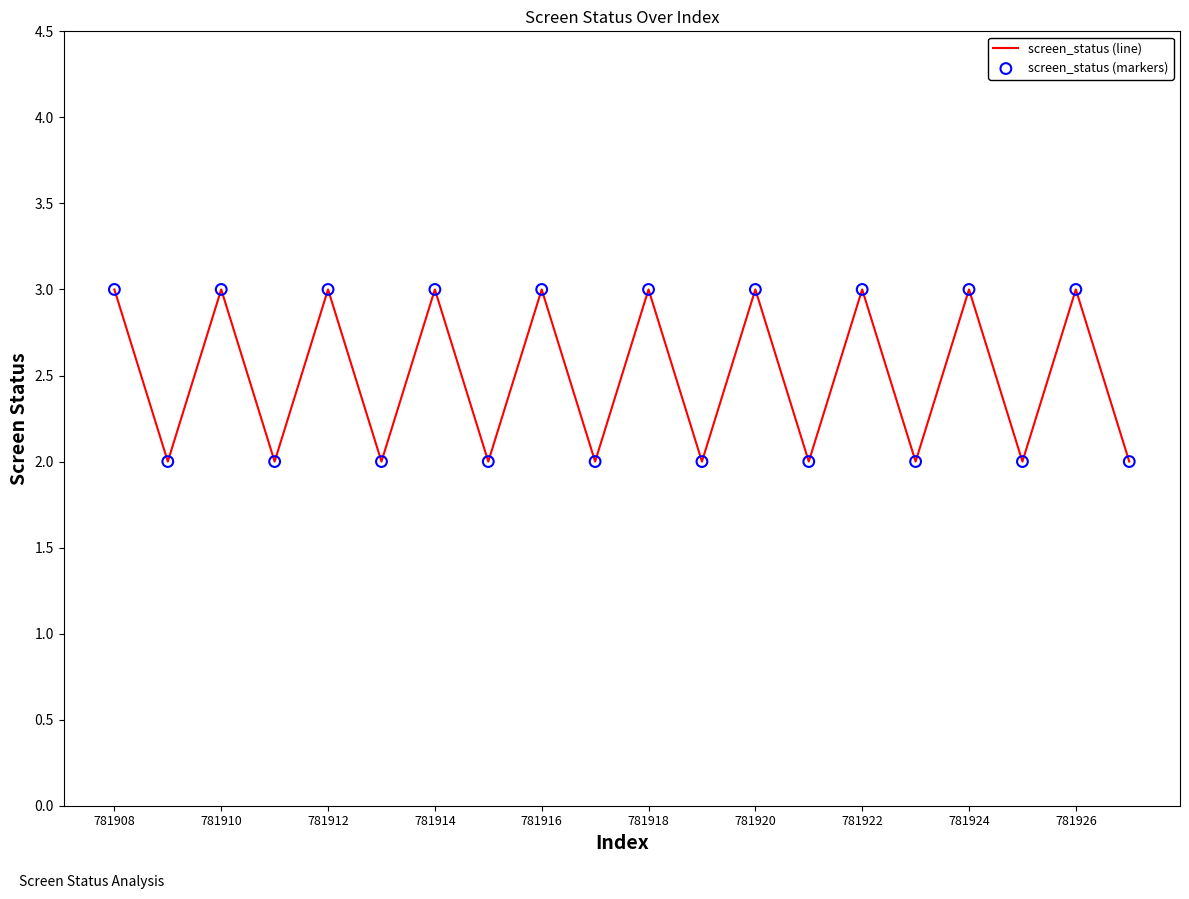

What is the greatest value displayed?

3